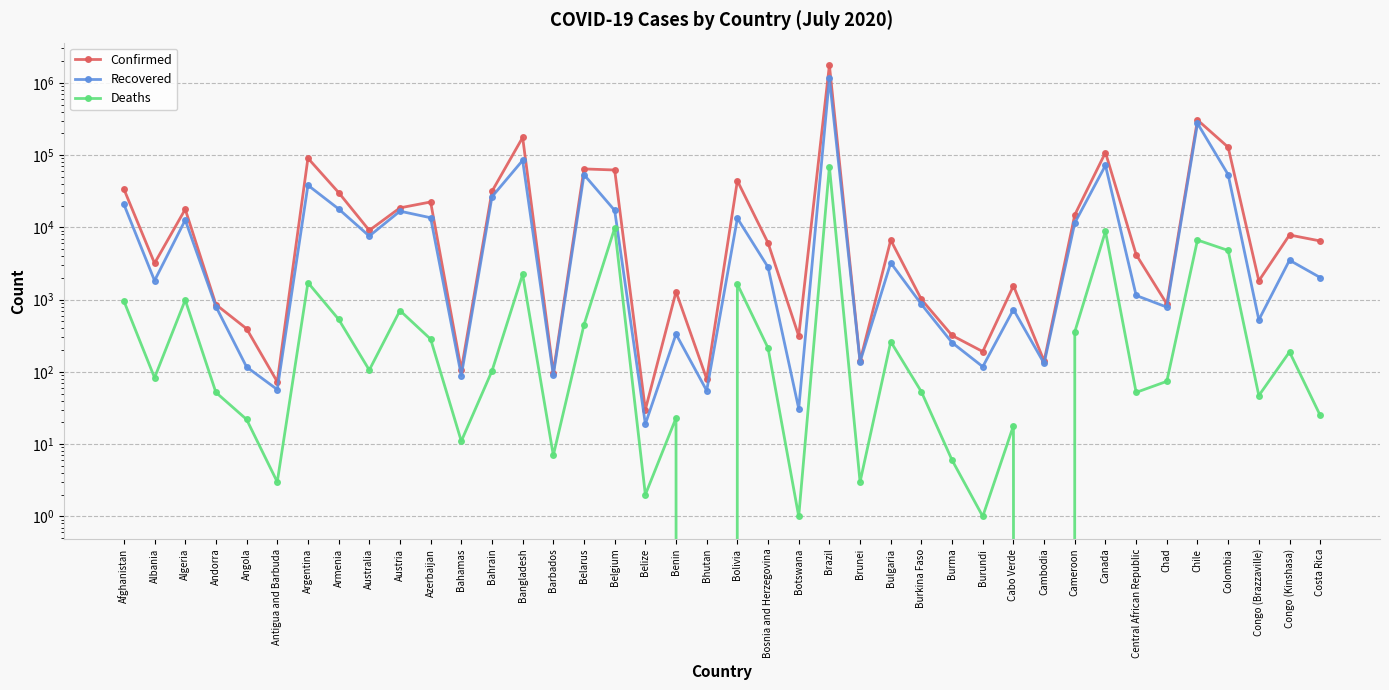

What position from the left is Costa Rica?

40